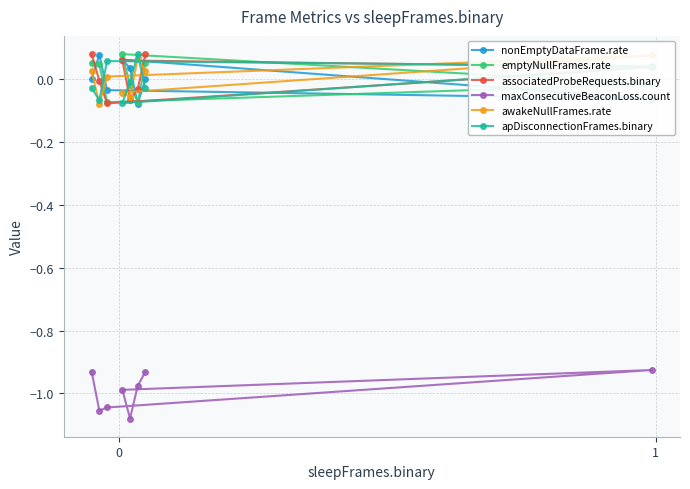

What is the average value of the maxConsecutiveBeaconLoss.count series?

-1.0